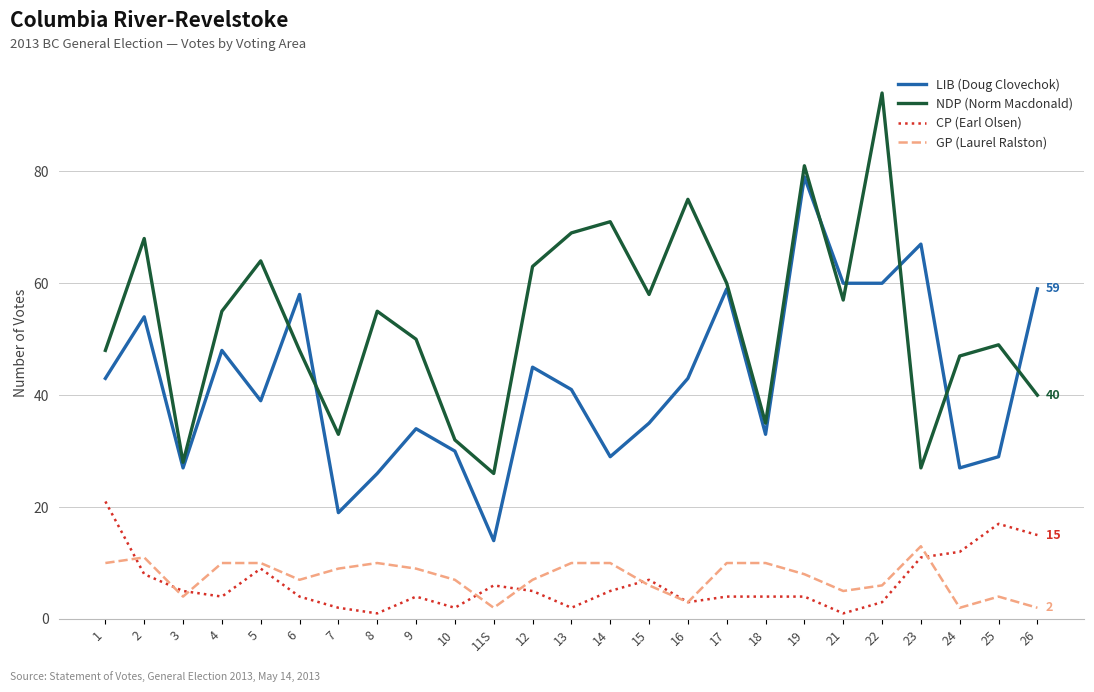

What is the greatest value displayed?

94